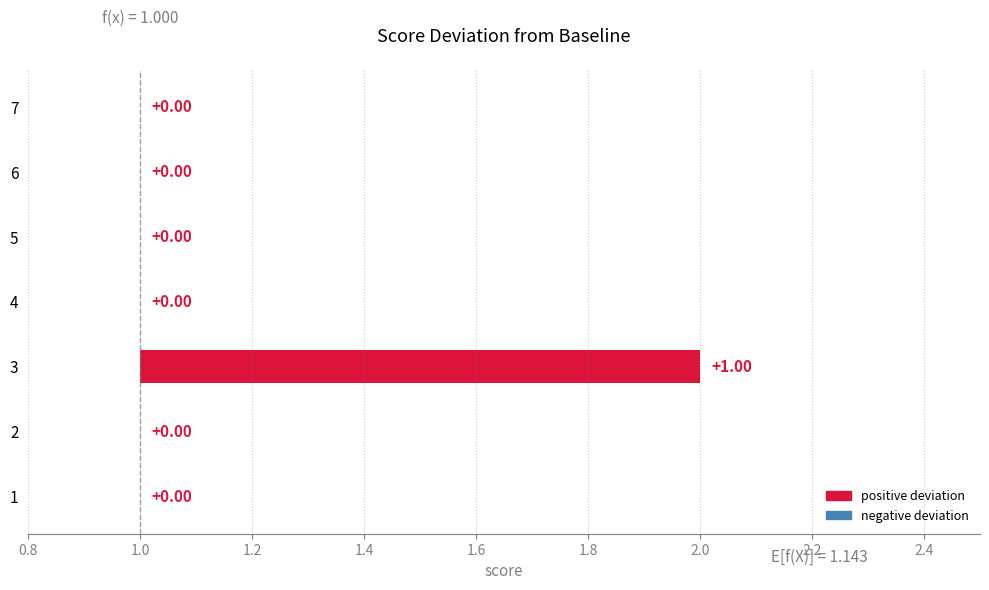

The chart shows a value of 1 at 3. True or false?

True